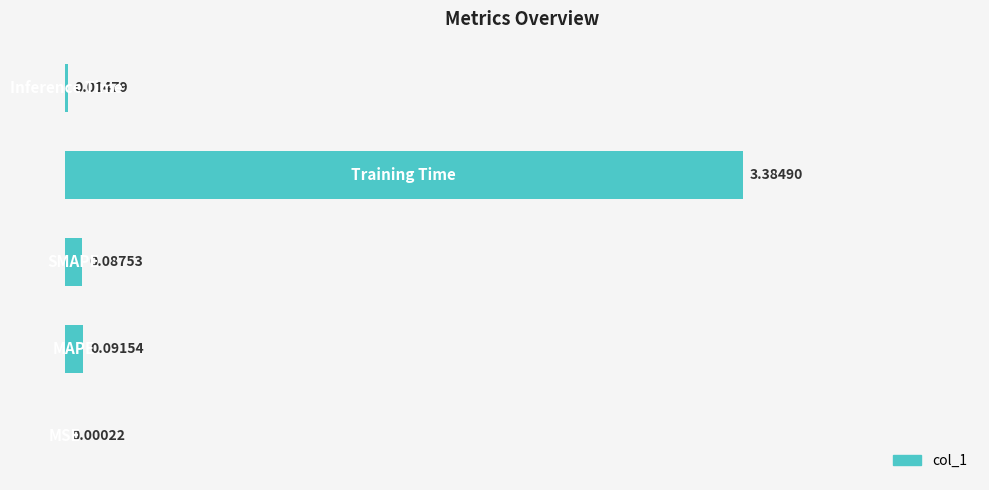

Are the bars horizontal?

Yes